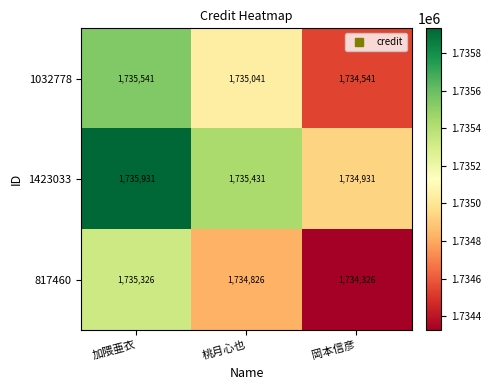

What is the lowest value of the 1423033 series?

1734931